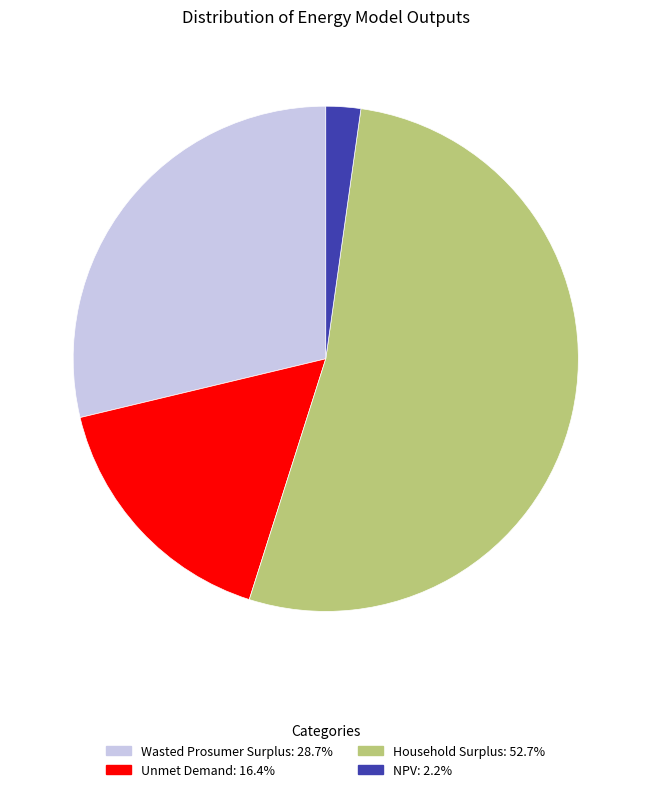

Count the number of slices in the pie.

4